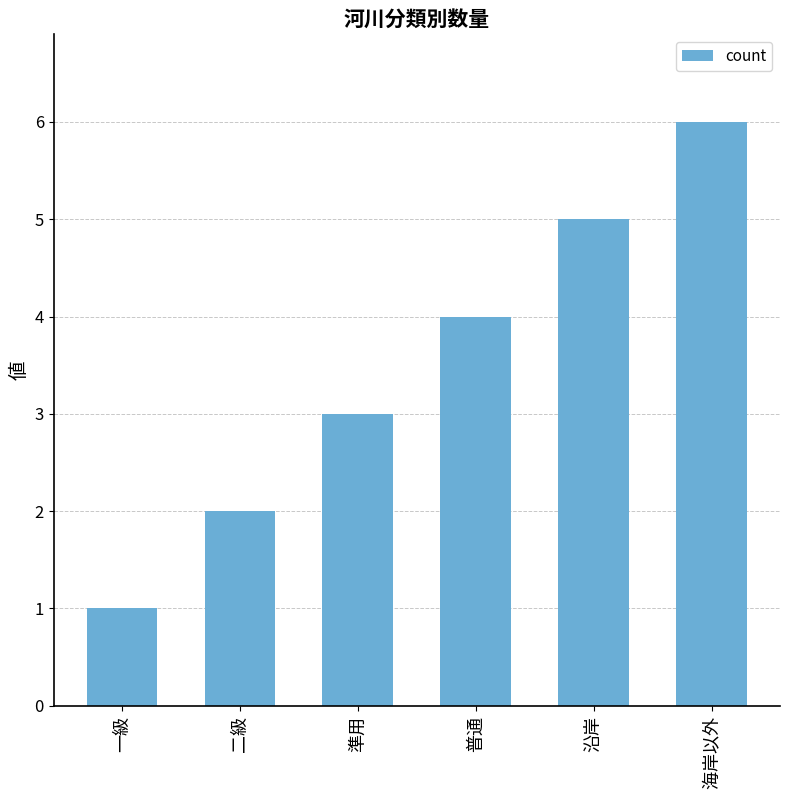

Count the values in the range 2 to 5.

4